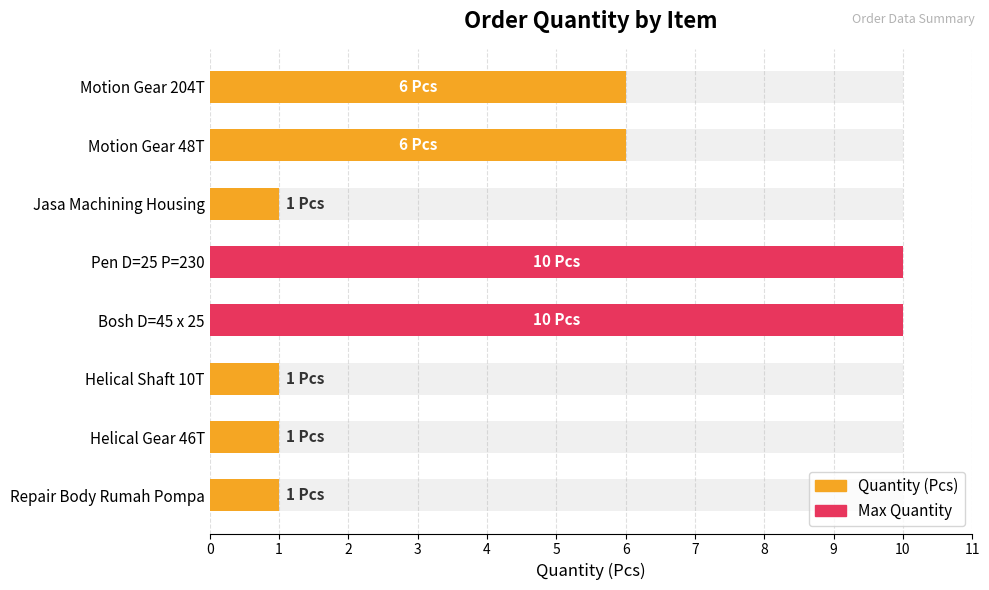

Rank the categories by value from highest to lowest.

Pen D=25 P=230, Bosh D=45 x 25, Motion Gear 204T, Motion Gear 48T, Jasa Machining Housing, Helical Shaft 10T, Helical Gear 46T, Repair Body Rumah Pompa